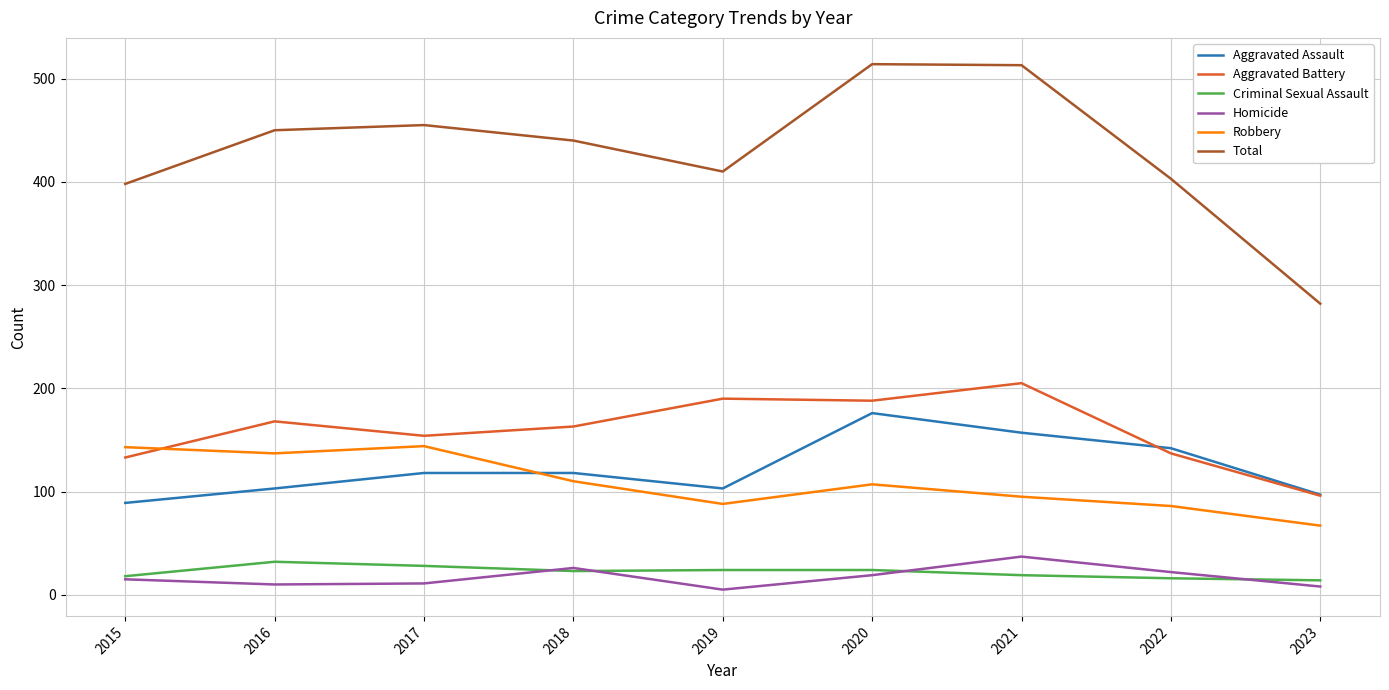

What is the lowest value of the Total series?

282